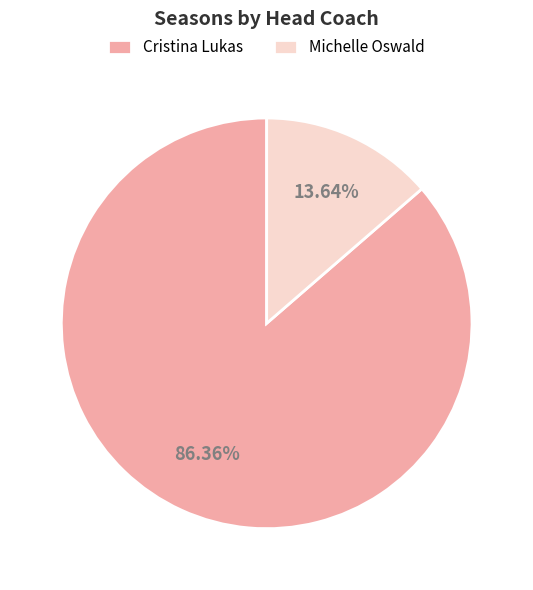

To the nearest percent, what is the combined percentage of Michelle Oswald and Cristina Lukas?

100%